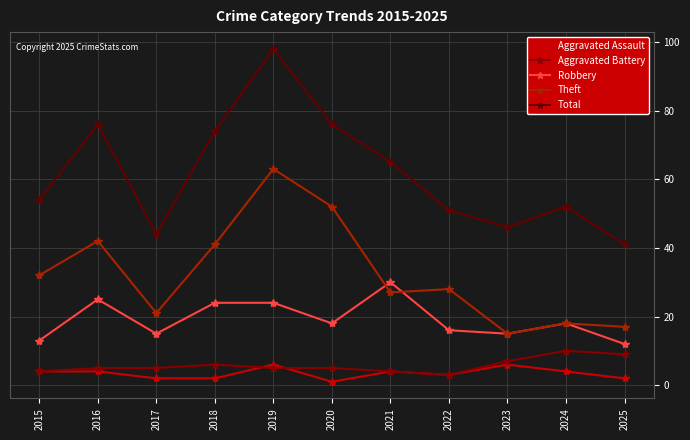

Count the Aggravated Assault values in the range 2 to 4.

8